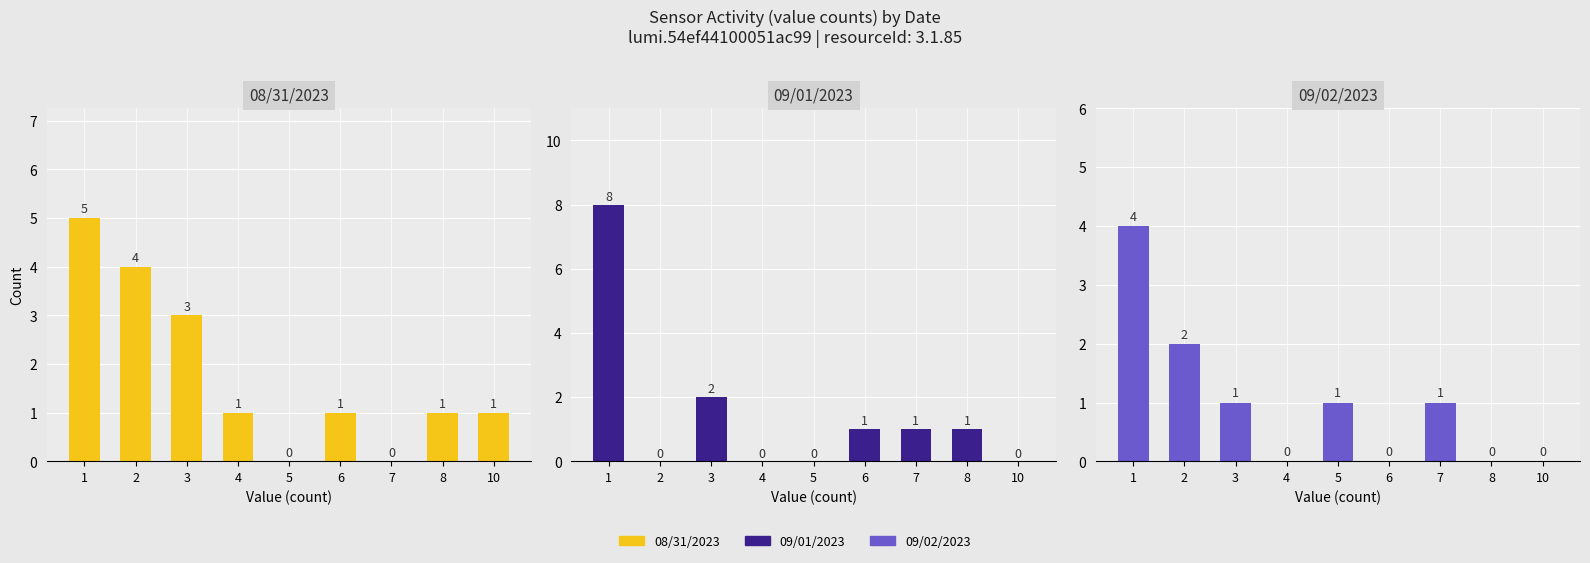

What are all the series names shown in the legend?

08/31/2023, 09/01/2023, 09/02/2023